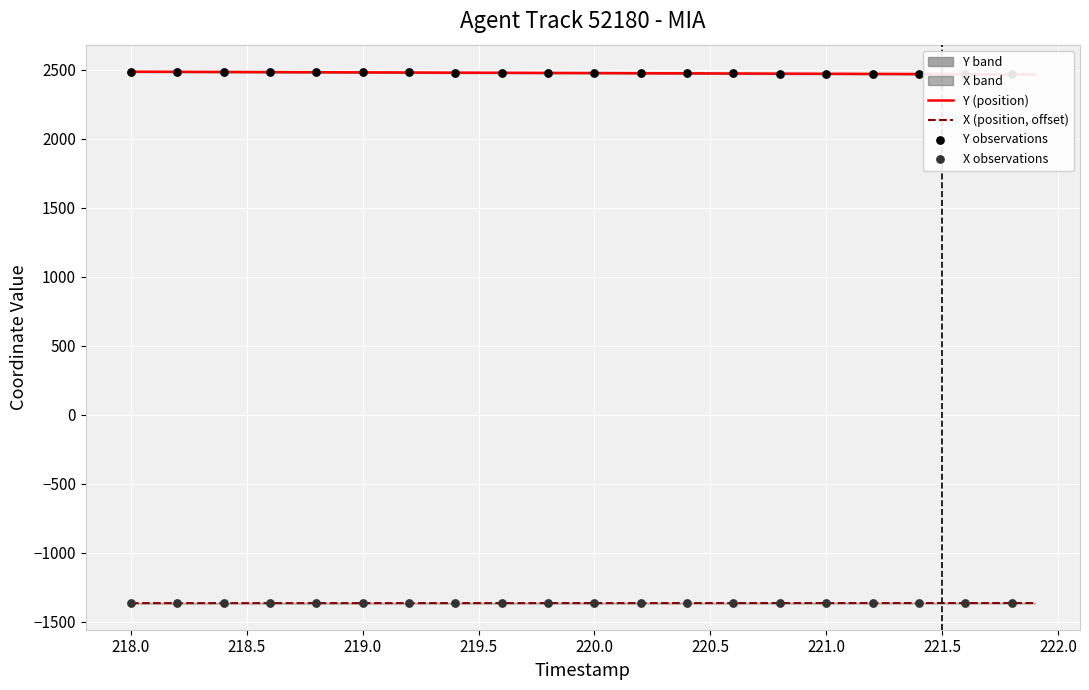

Which series has the largest Y range (max minus min)?

Y